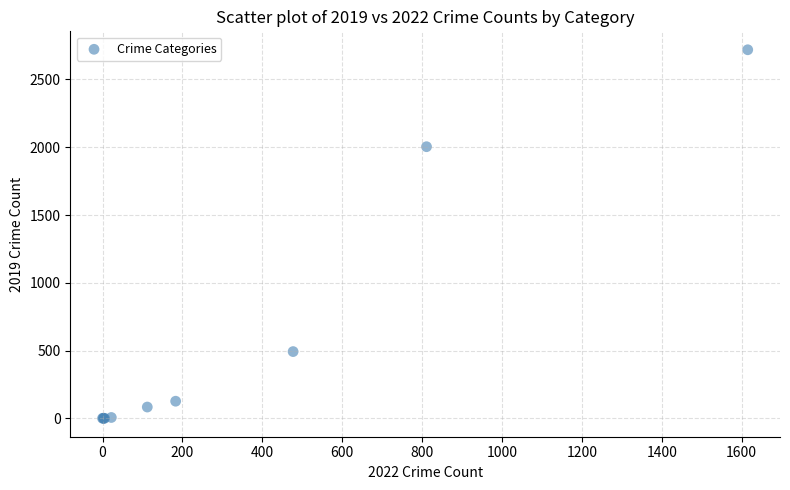

What Y value in the scatter plot is closest to 1360?

2004